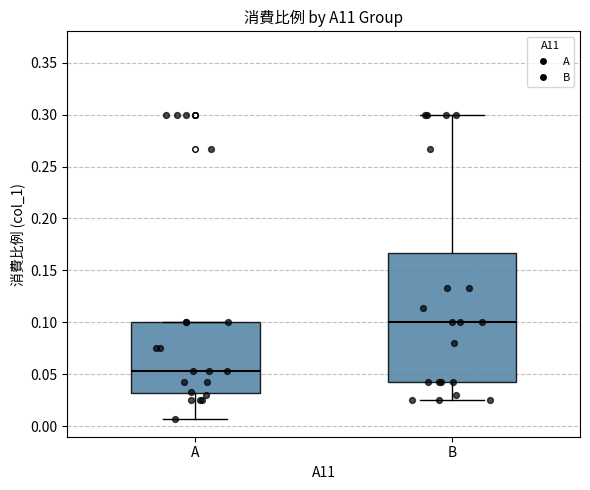

Where is the lower edge of the box for B on the y-axis? The values are not printed on the chart, so give them approximately, as read against the axis.

0.045